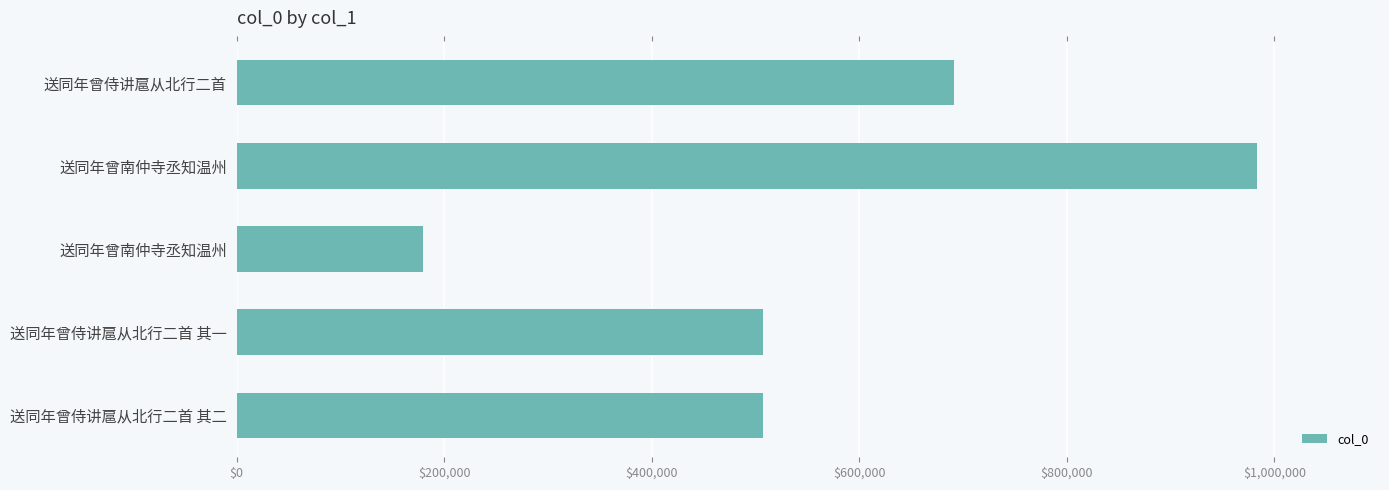

How many bars are there in total?

5